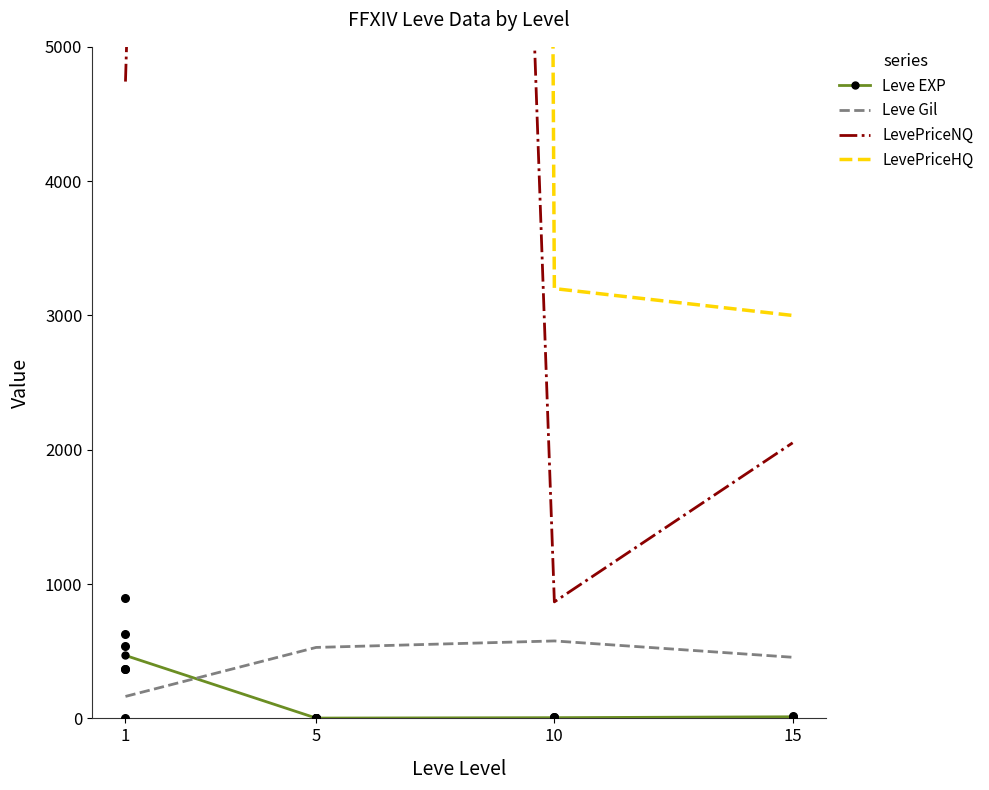

What is the total value across all series at 1?

3589596.1